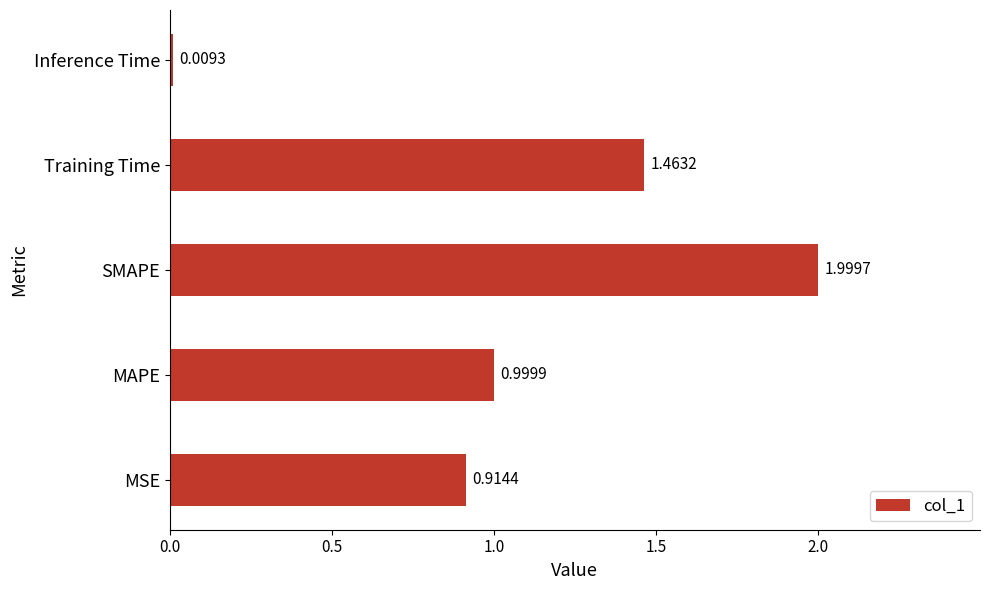

List the labels in order of value, largest first.

SMAPE, Training Time, MAPE, MSE, Inference Time